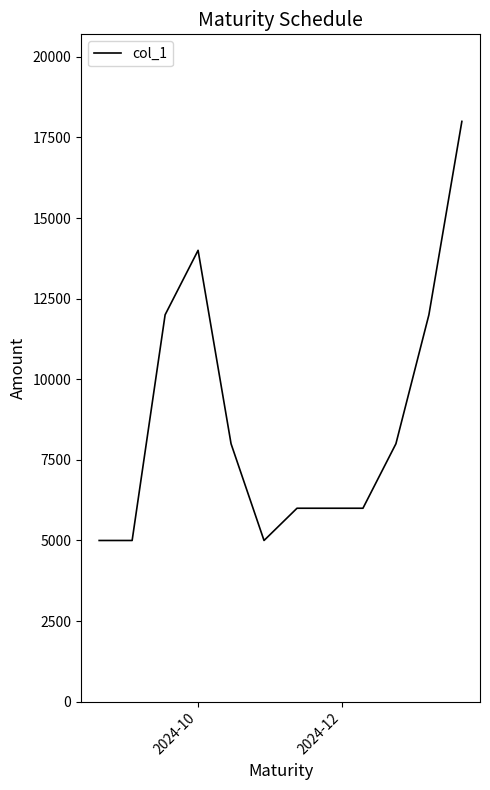

What is the smallest value displayed?

5000